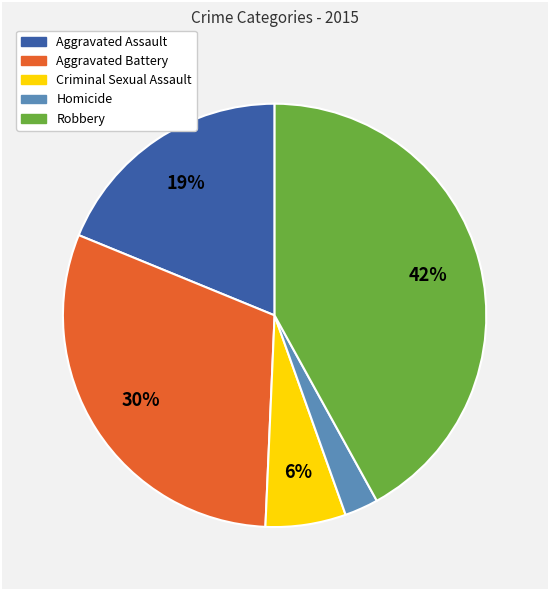

Does any single category account for the majority?

No